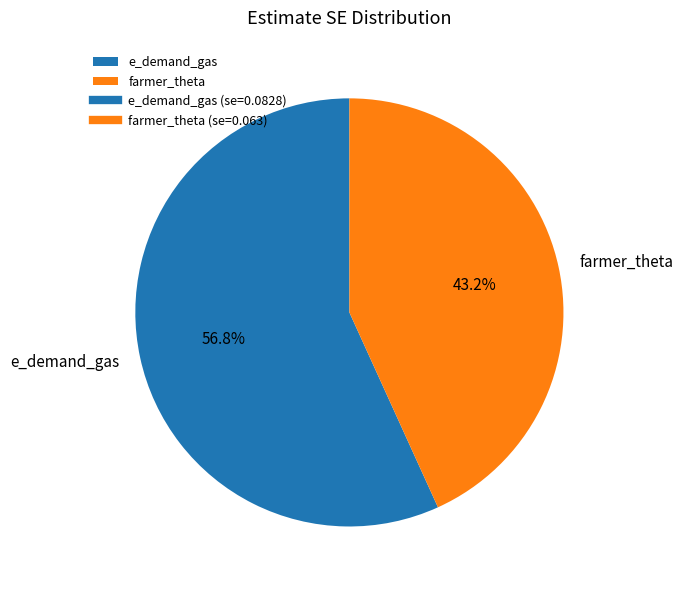

To the nearest percent, what portion does farmer_theta represent?

43%